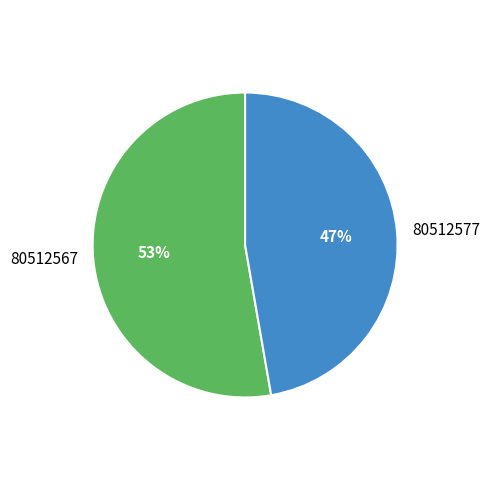

To the nearest percent, what is the combined percentage of 80512567 and 80512577?

100%